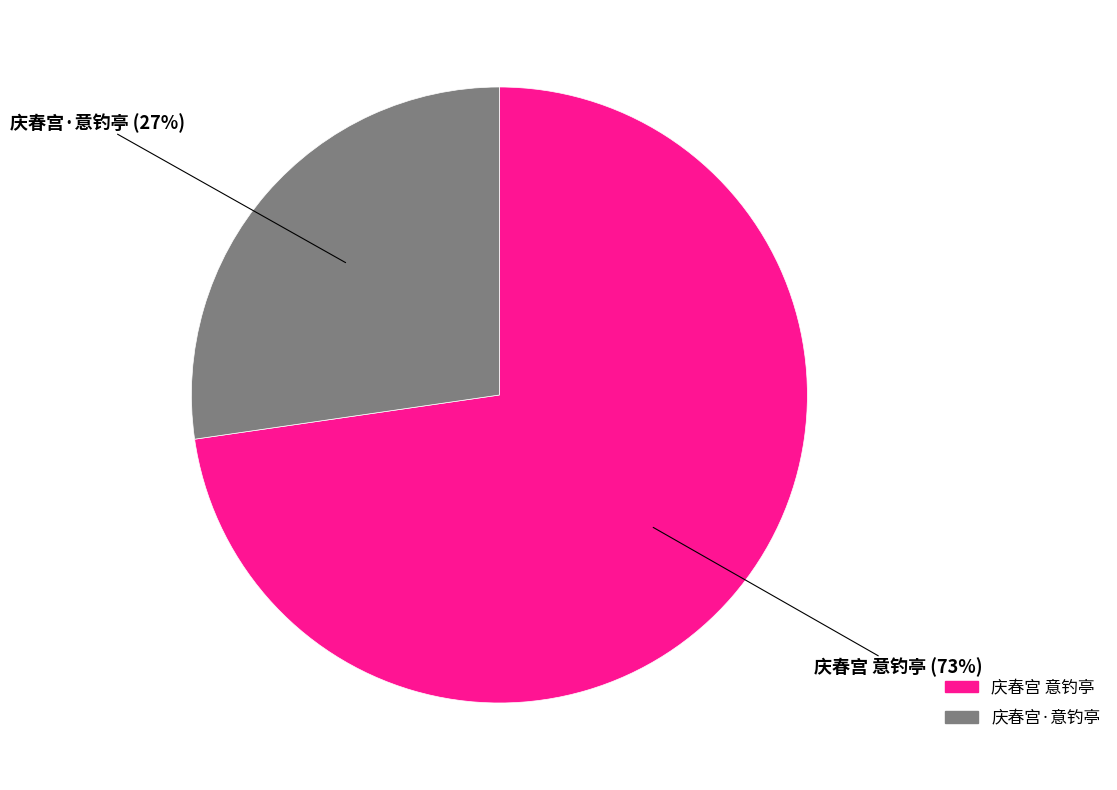

What is the ratio of the value at 庆春宫 意钓亭 to the value at 庆春宫·意钓亭?

2.7